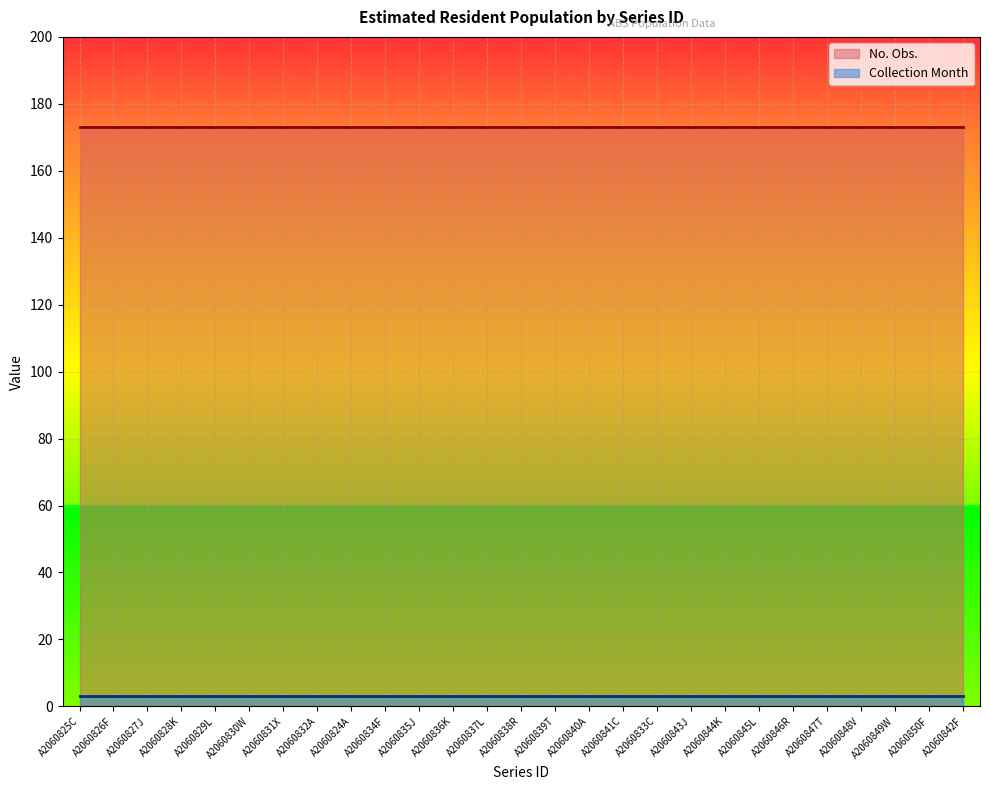

Reading right to left, extract all data points from this chart.

No. Obs.: 173	173	173	173	173	173	173	173	173	173	173	173	173	173	173	173	173	173	173	173	173	173	173	173	173	173	173
Collection Month: 3	3	3	3	3	3	3	3	3	3	3	3	3	3	3	3	3	3	3	3	3	3	3	3	3	3	3